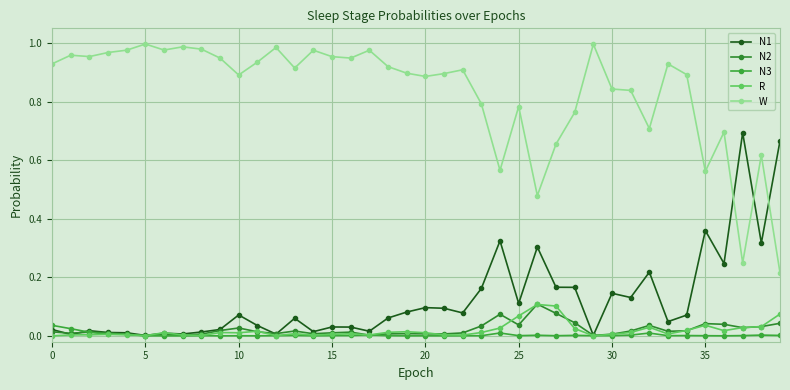

What are all the series names shown in the legend?

N1, N2, N3, R, W